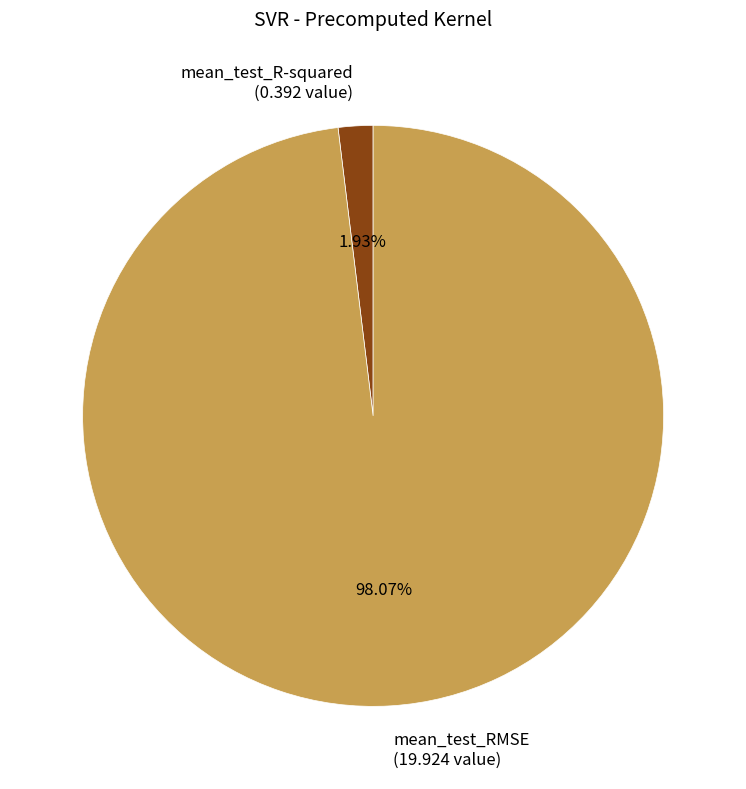

Is mean_test_R-squared the majority of the pie?

No